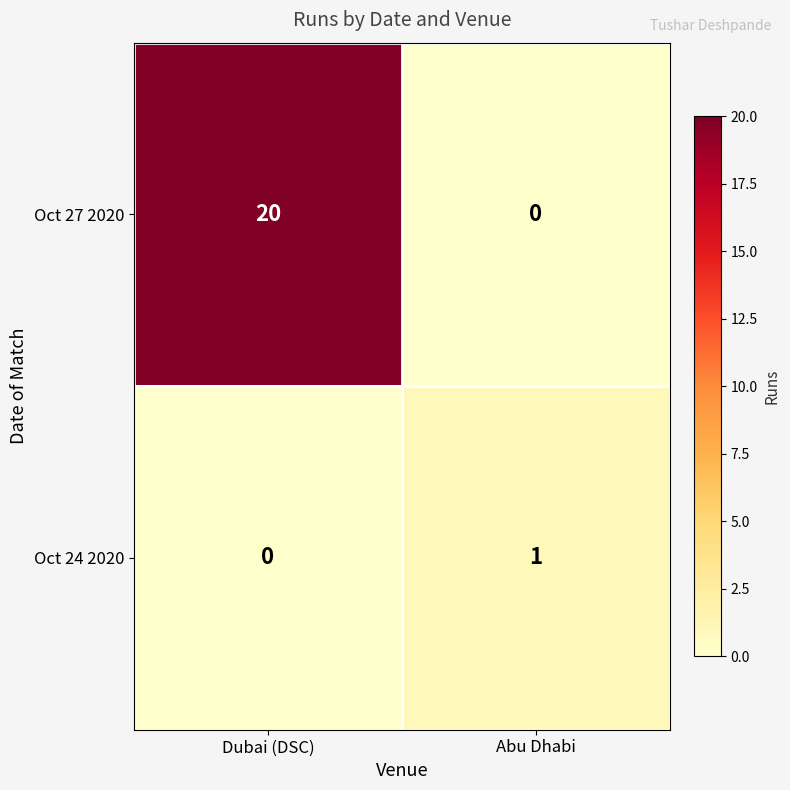

The Oct 24 2020 series shows 2 at Abu Dhabi. True or false?

False